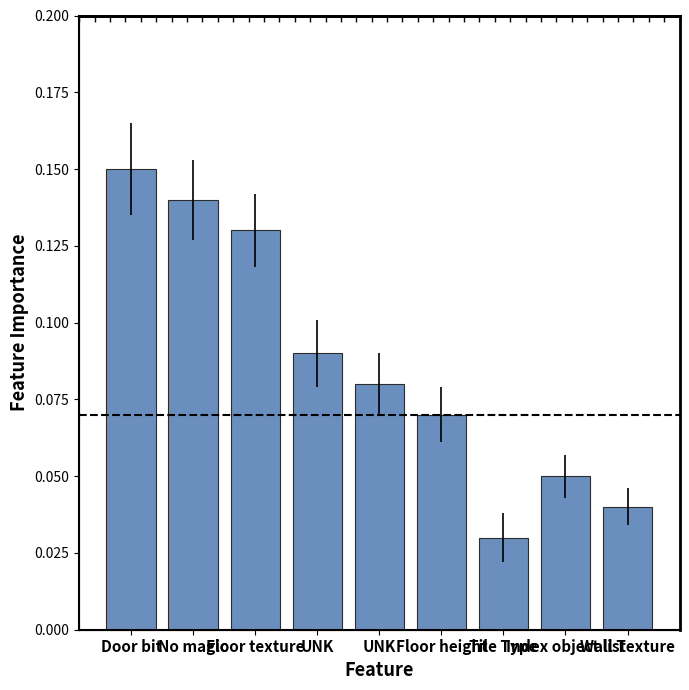

What is the average value?

0.1